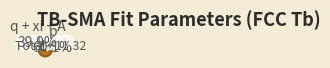

Rank the categories by value from lowest to highest.

q + xi + A, p